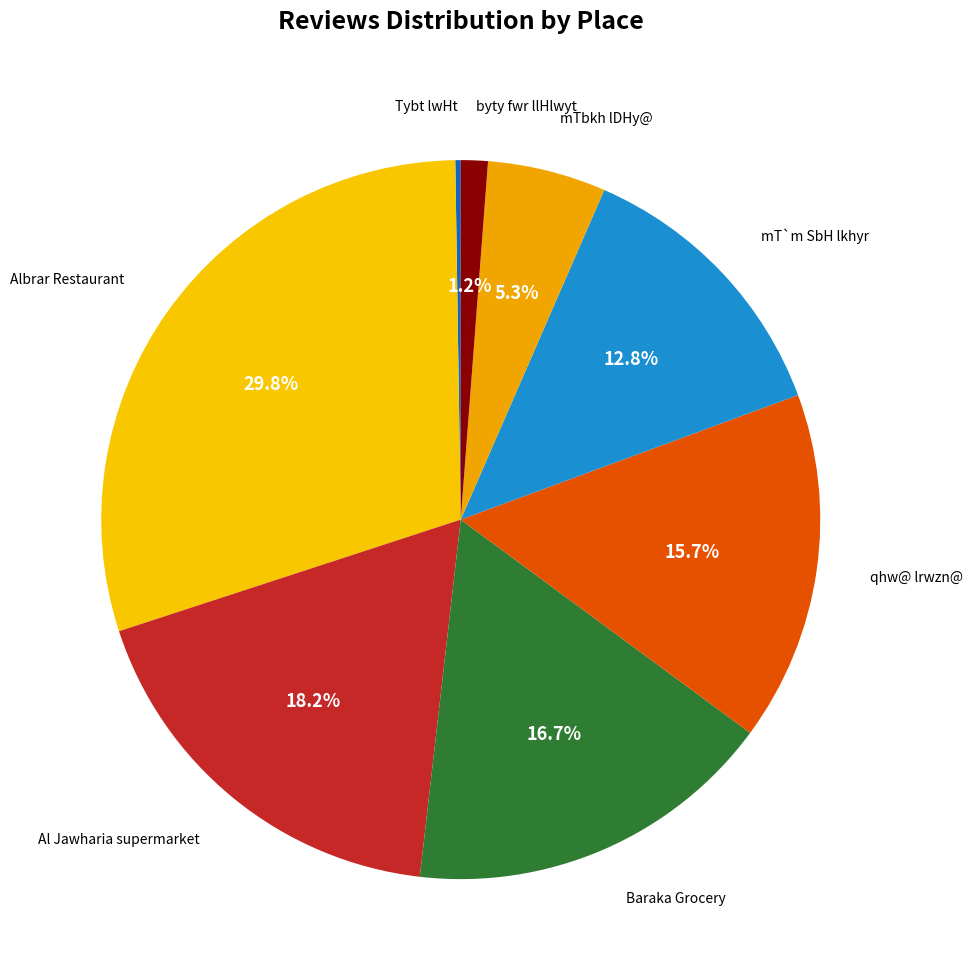

How many slices are in this pie chart?

8